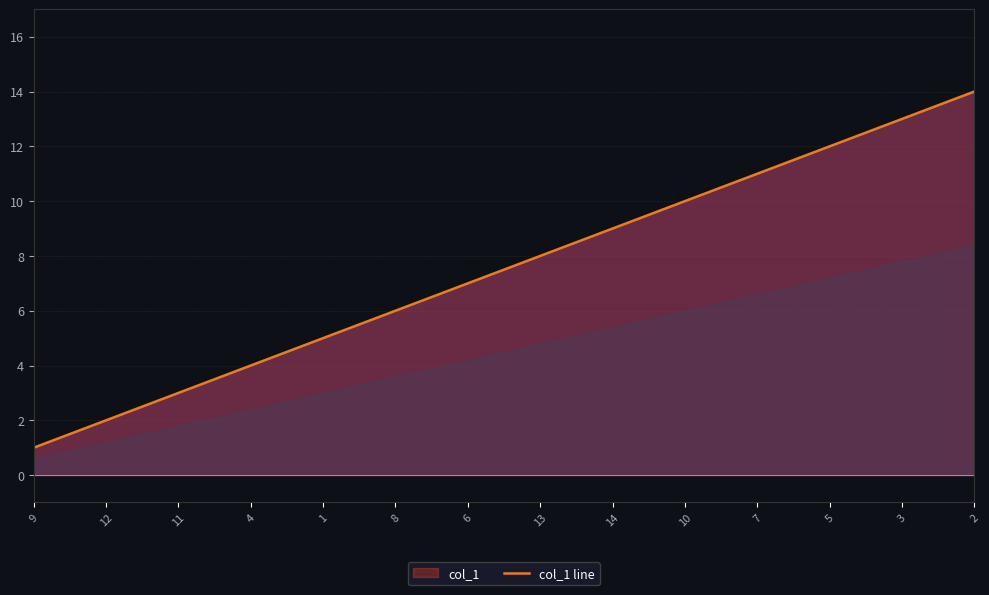

Reading right to left, list all the values displayed in this chart.

2=14	3=13	5=12	7=11	10=10	14=9	13=8	6=7	8=6	1=5	4=4	11=3	12=2	9=1